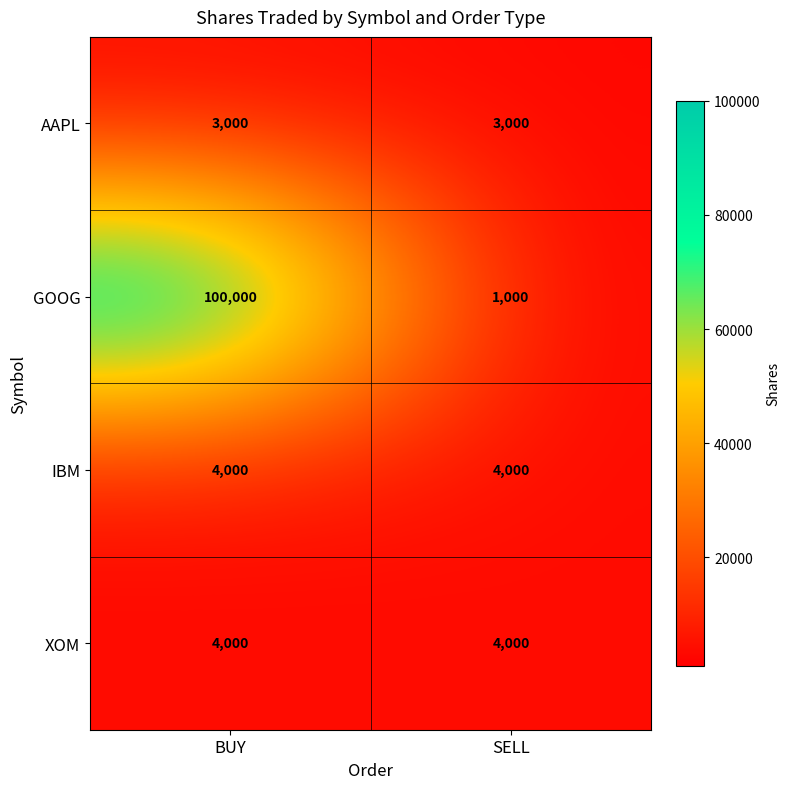

Which label corresponds to the smallest value in the chart?

SELL